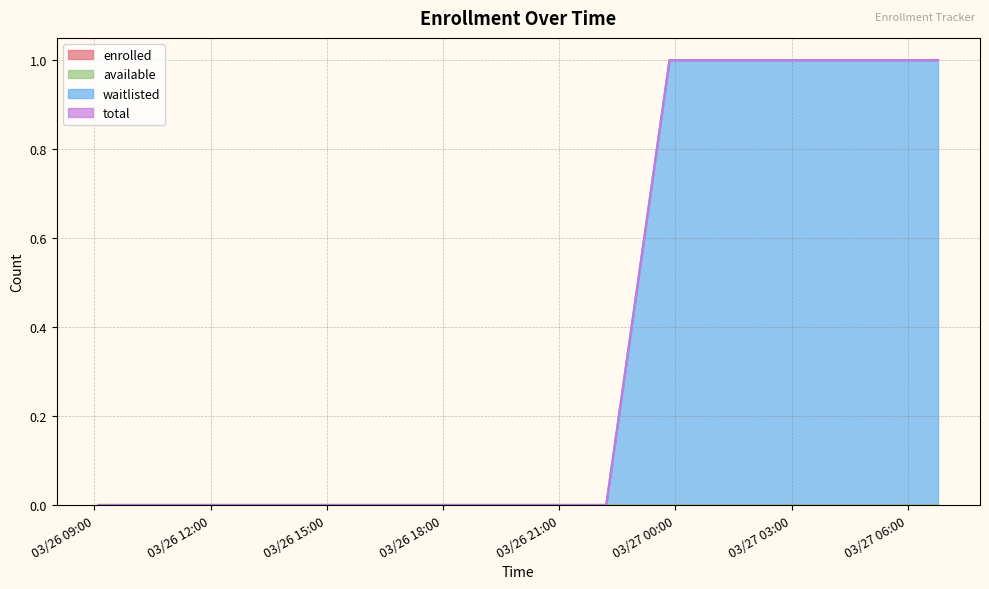

Which series changed the most between 2025-03-26T22:12:47 and 2025-03-27T03:06:57?

waitlisted